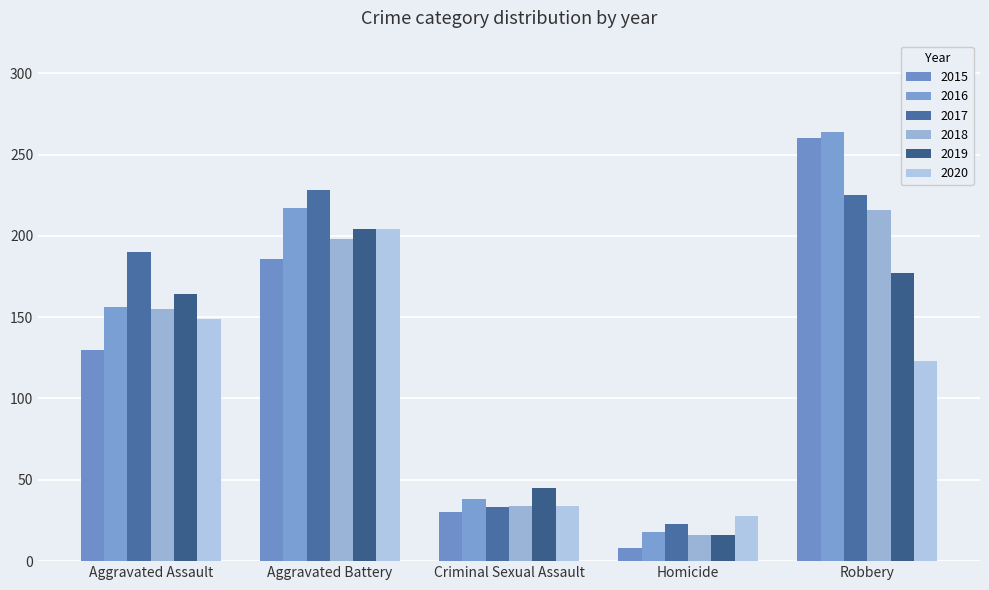

Which series changed the most between Aggravated Assault and Robbery?

2015